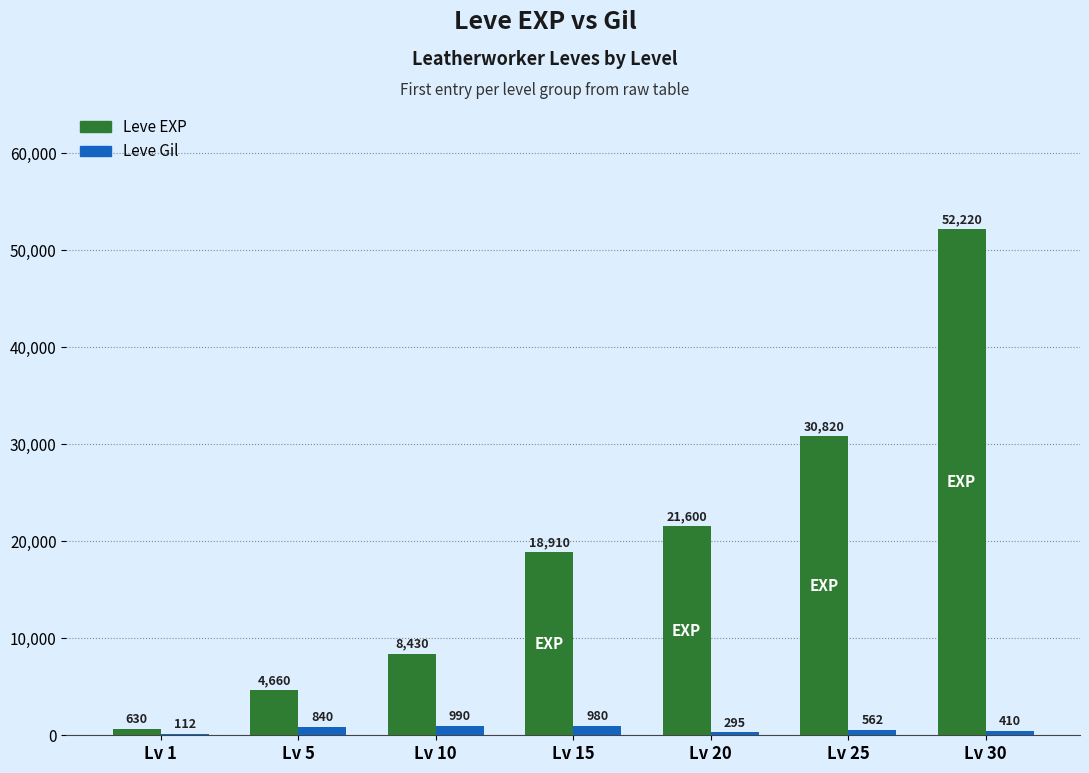

Read the Leve EXP value at Lv 30.

52220